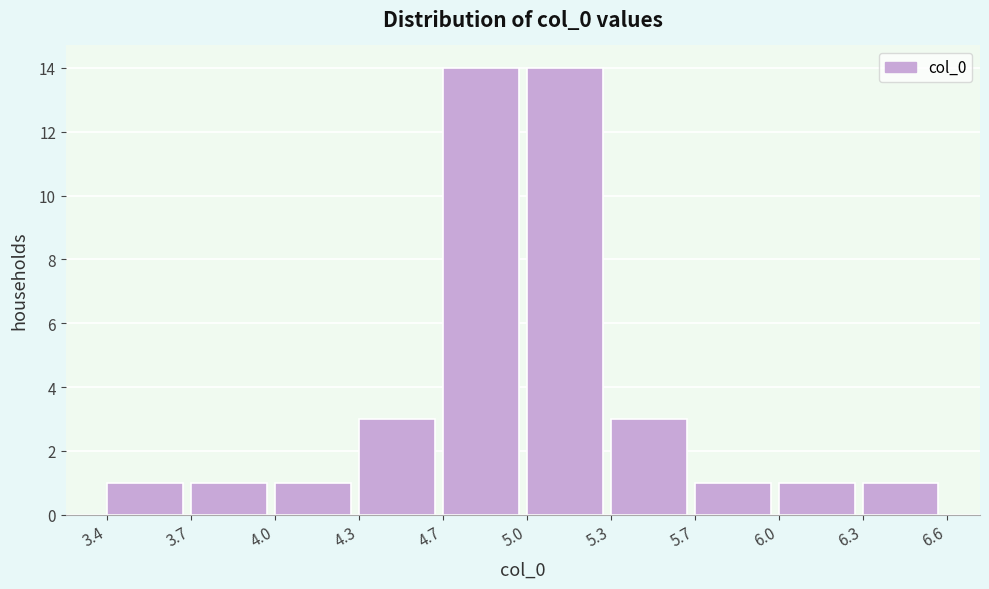

Reading left to right, transcribe all the data shown in this chart.

3.4=1	3.7=1	4.0=1	4.3=3	4.7=14	5.0=14	5.3=3	5.7=1	6.0=1	6.3=1